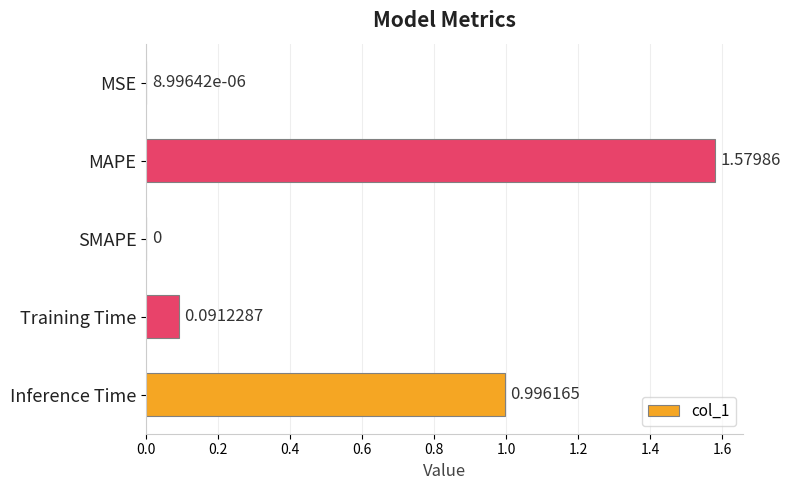

Between MAPE and Inference Time, which is larger?

MAPE